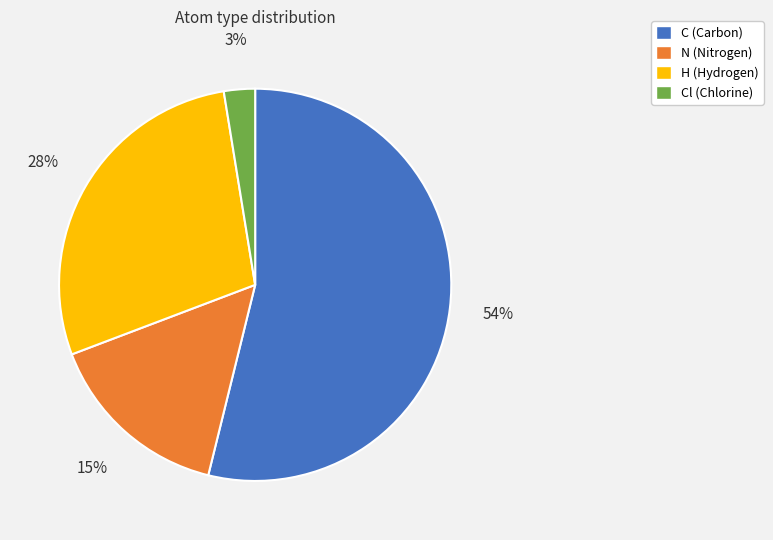

Is there a majority slice in this chart?

Yes